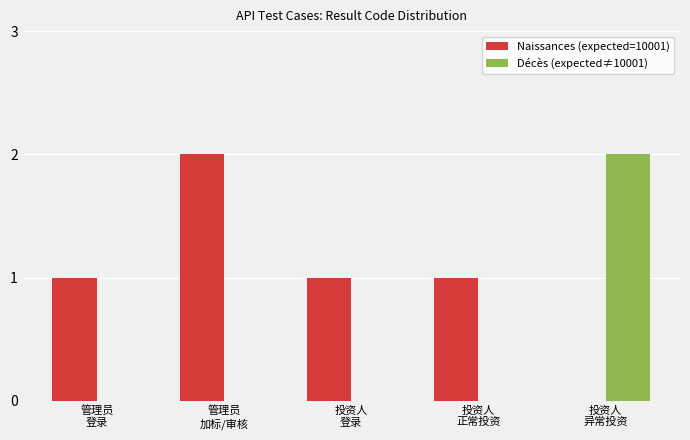

What is the sum of all Naissances (expected=10001) values?

5